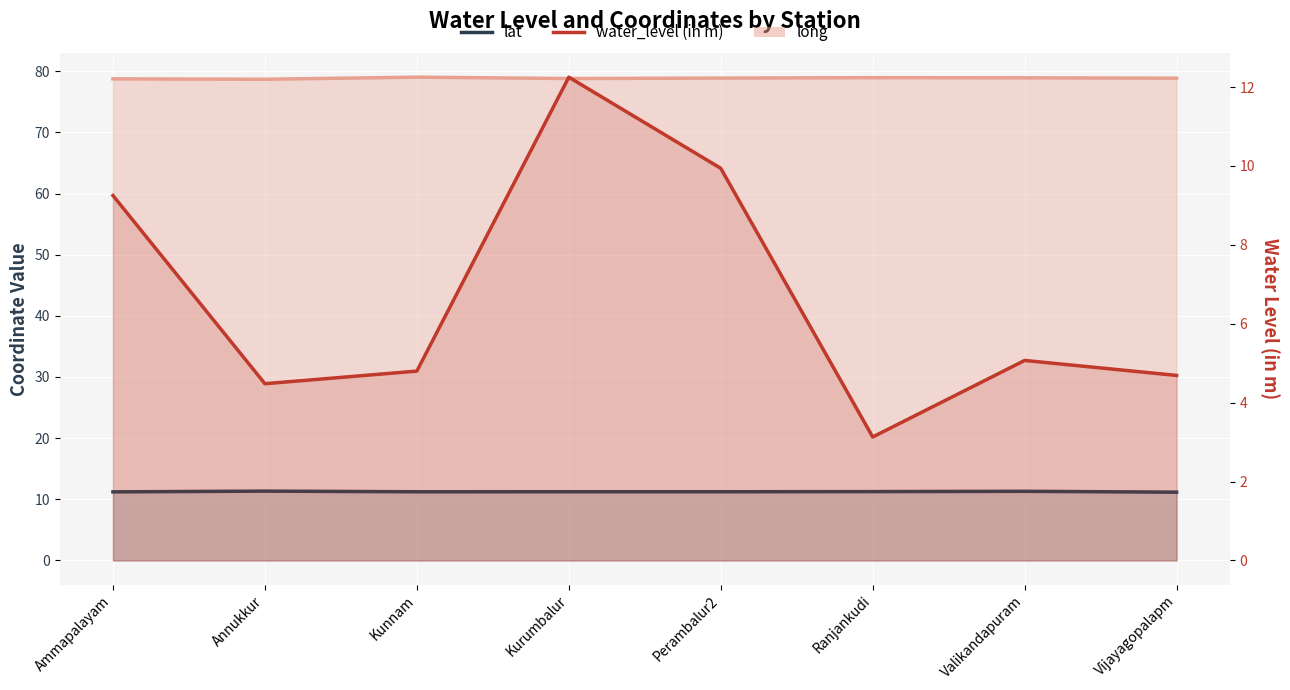

The water_level (in m) series shows 12.2 at Kurumbalur. True or false?

True